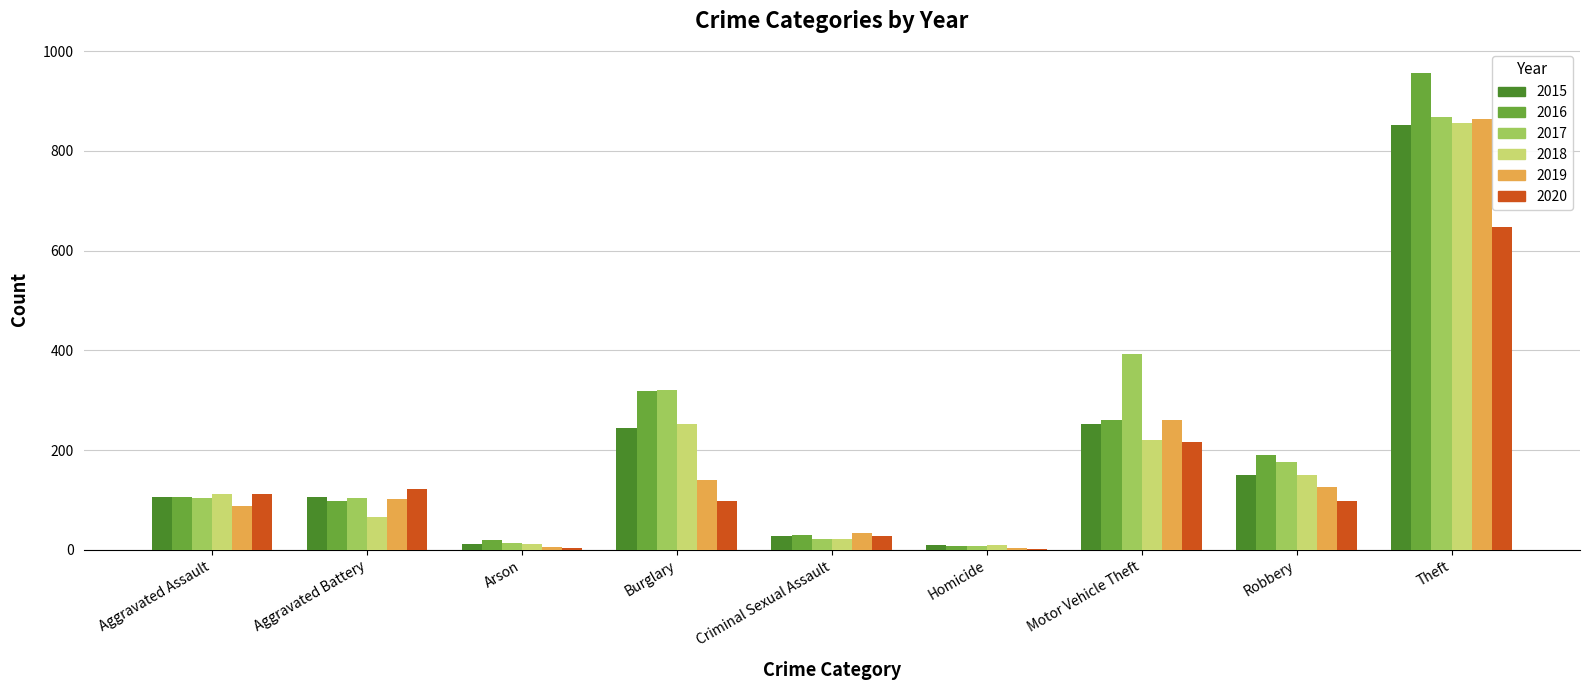

Which series has the widest spread of values?

2016